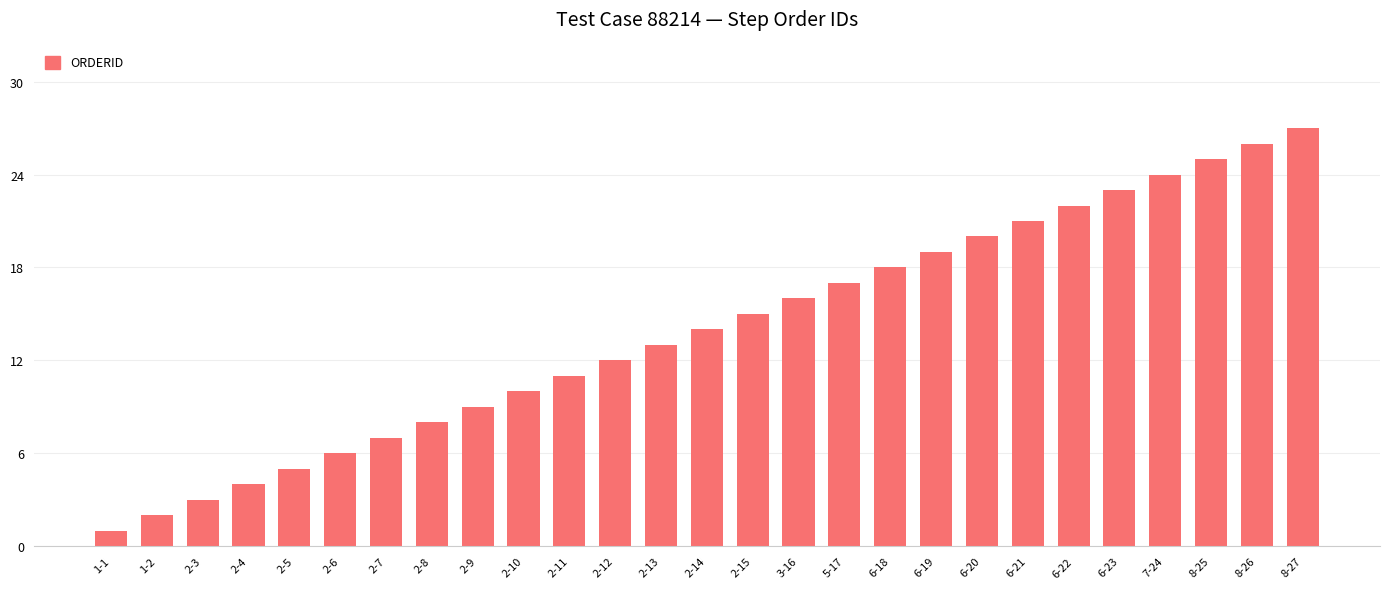

What is the label of the 16th bar from the left?

3-16